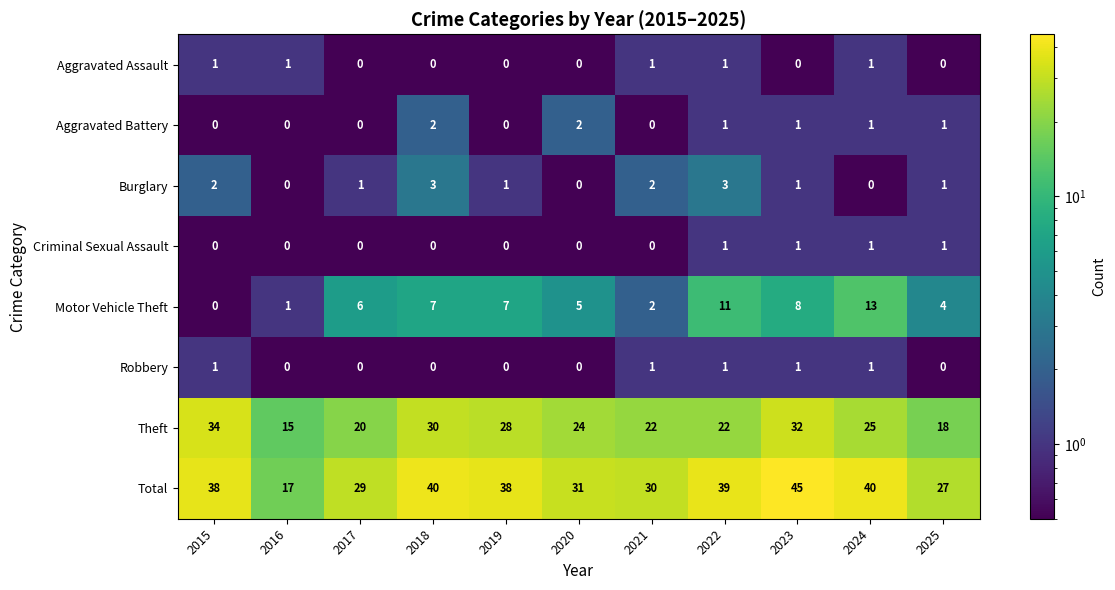

What is the difference between the highest and lowest values at 2024?

40